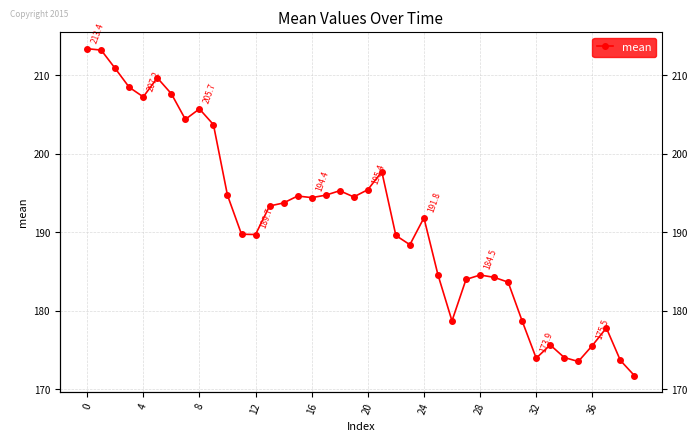

How many lines are shown in the chart?

1